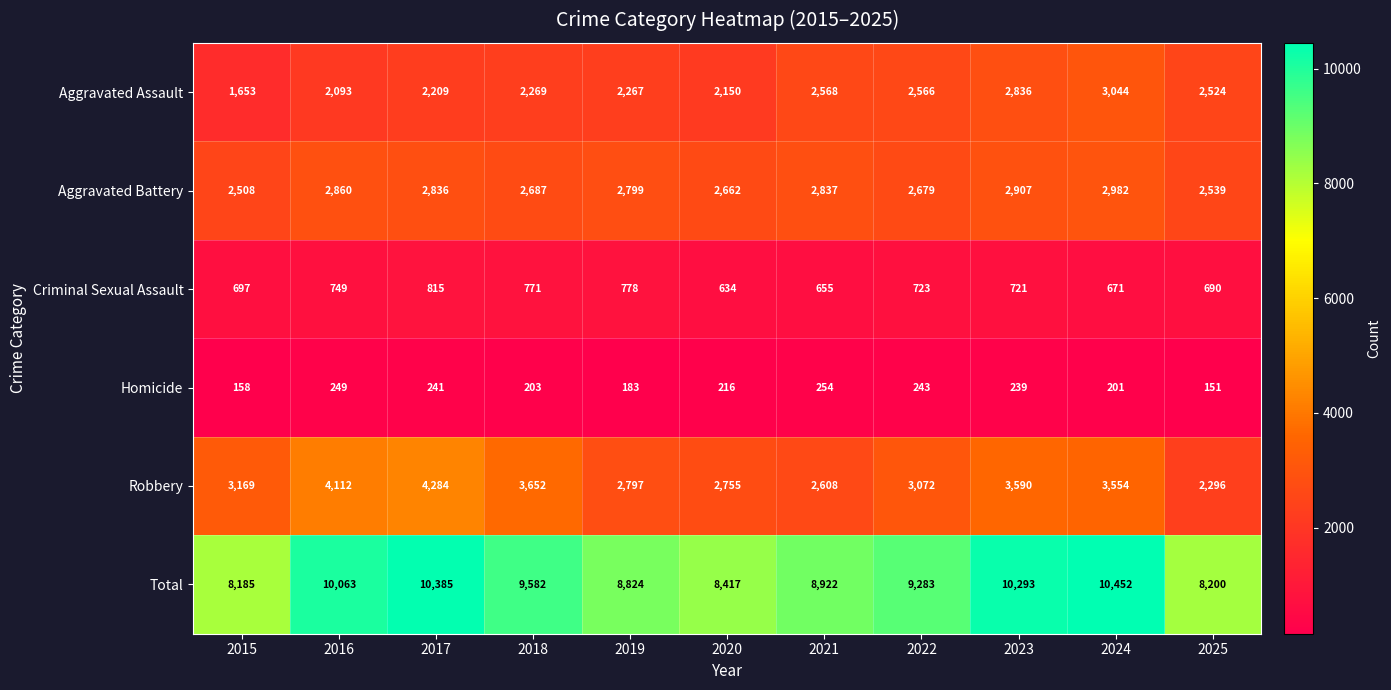

Where does the Criminal Sexual Assault series first go above 721?

2016